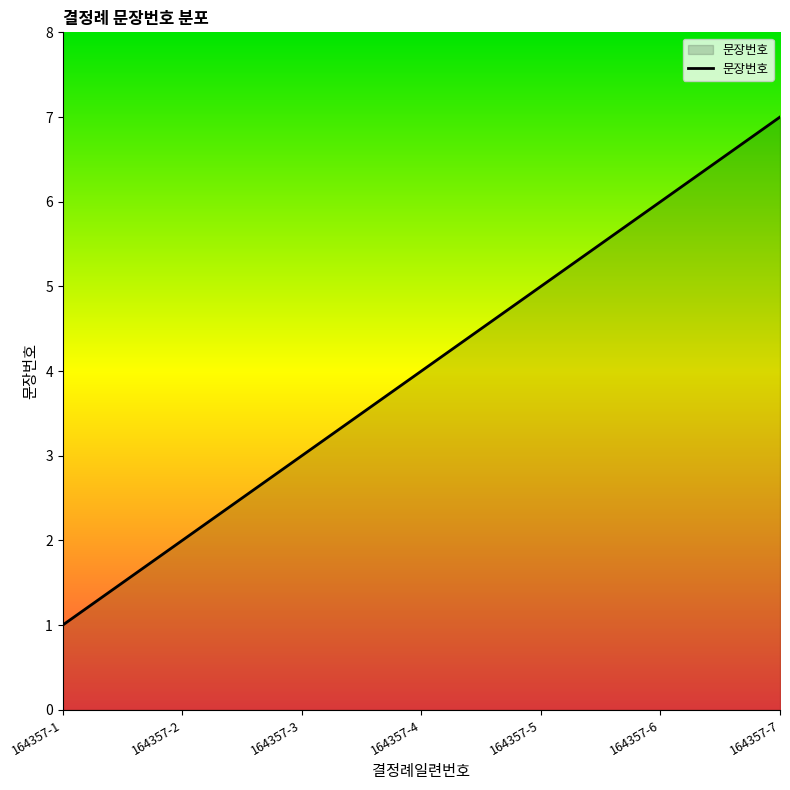

What is the sum of the values at 164357-2 and 164357-6?

8